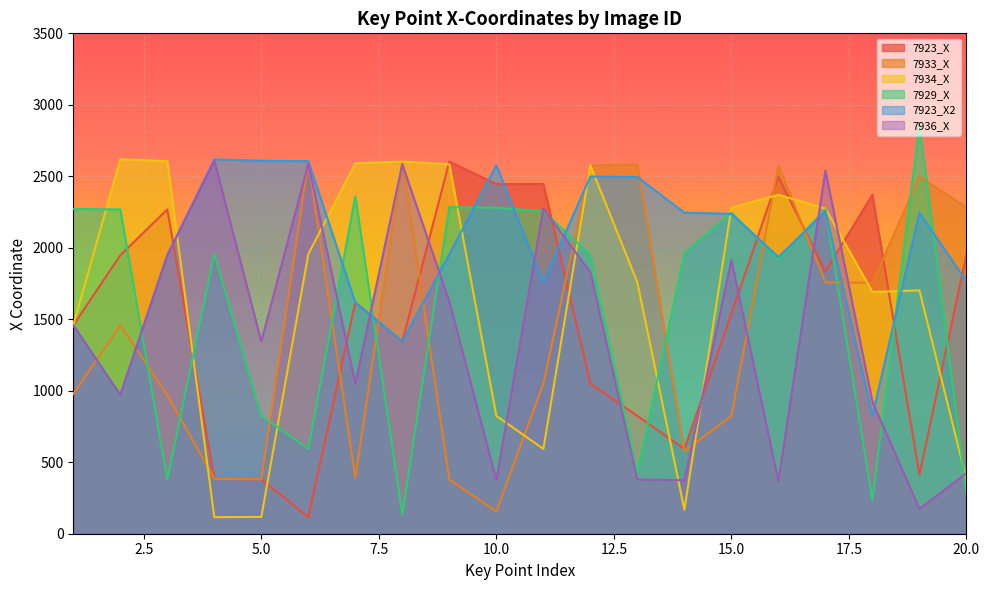

Is the value of 7923_X at 3 greater than the value of 7936_X at 5?

Yes